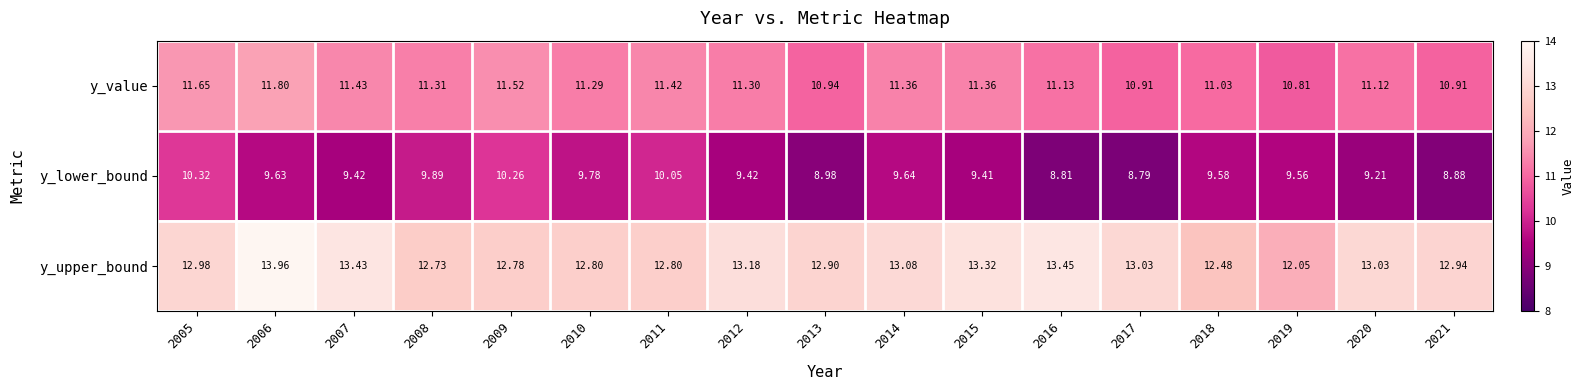

At how many categories does at least one series exceed 12?

17